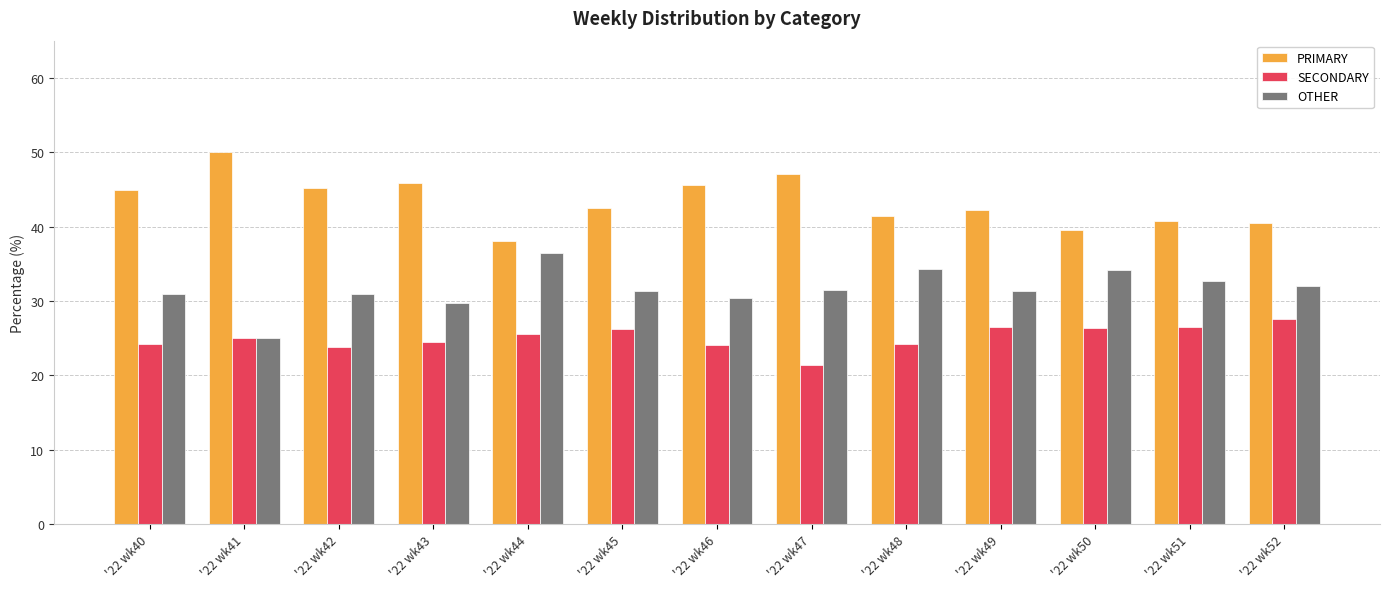

At which category does the chart reach its peak across all series?

'22 wk41